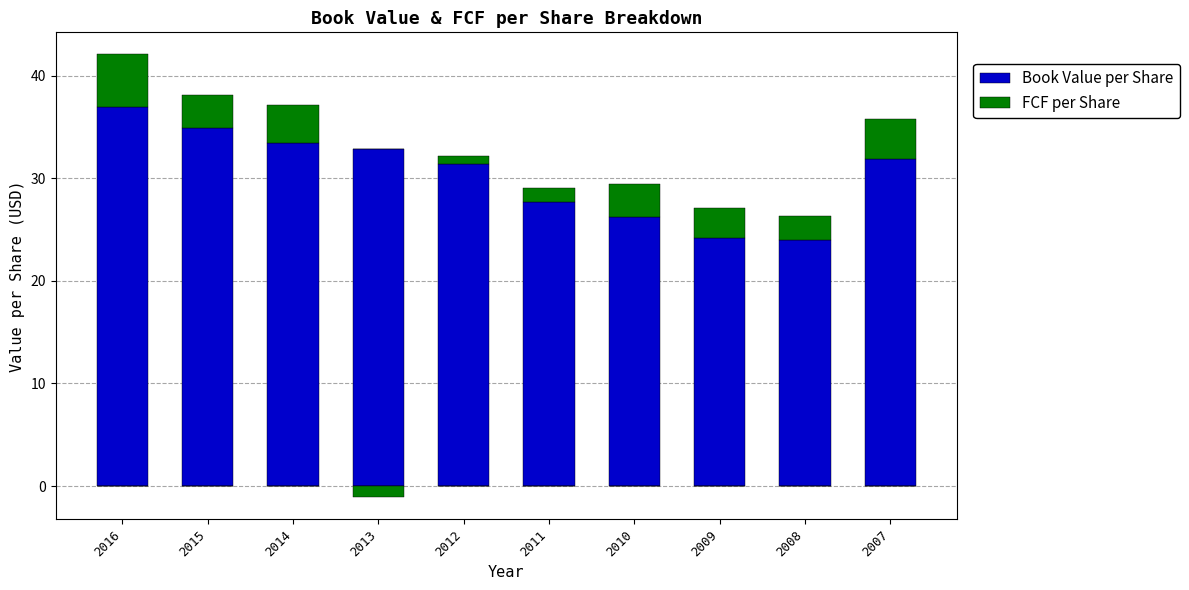

The value of FCF per Share at 2009 is 5.2. True or false?

False